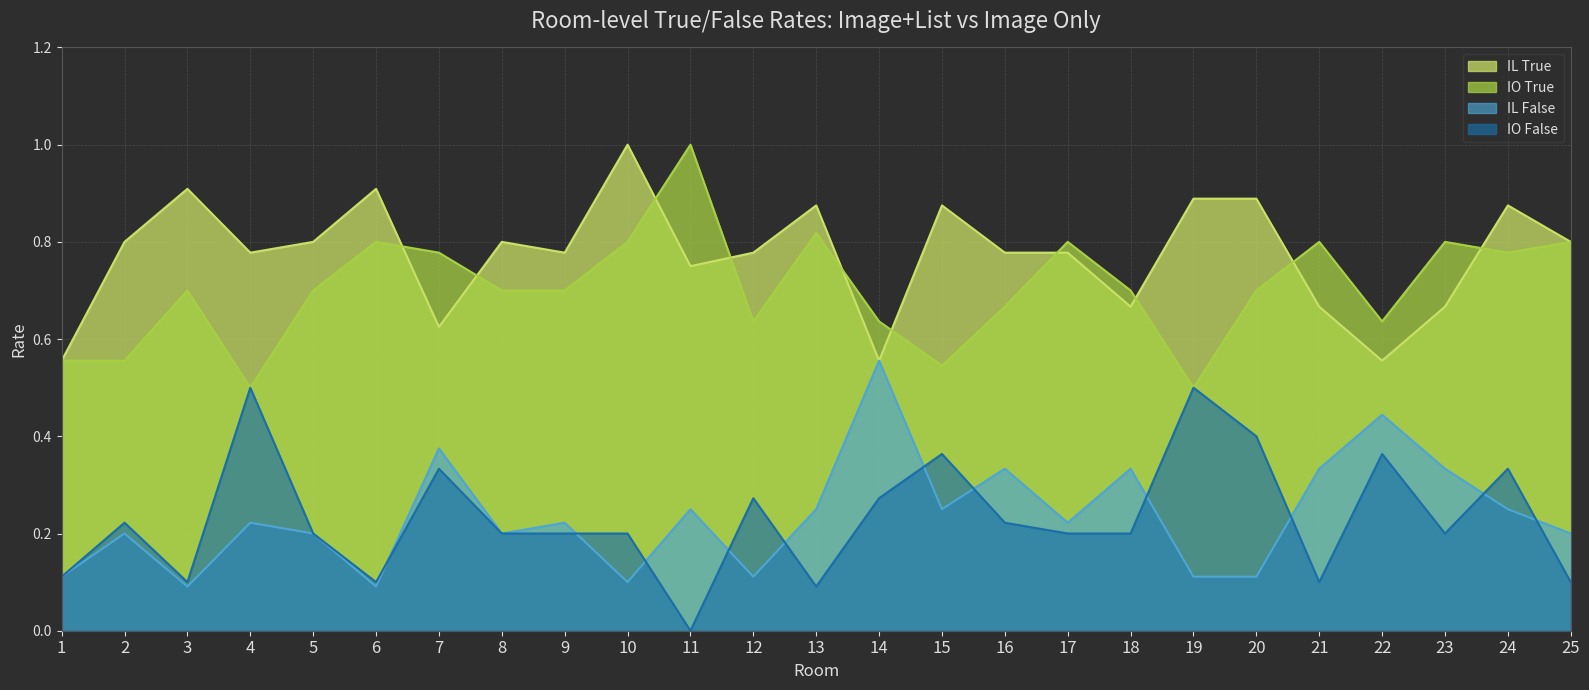

The IL False series shows 0.1 at 6. True or false?

True